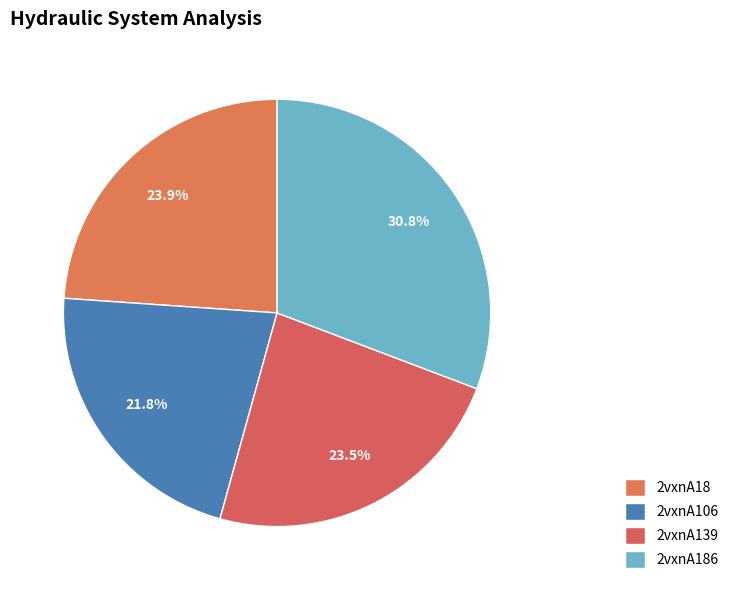

How many segments does this pie chart have?

4